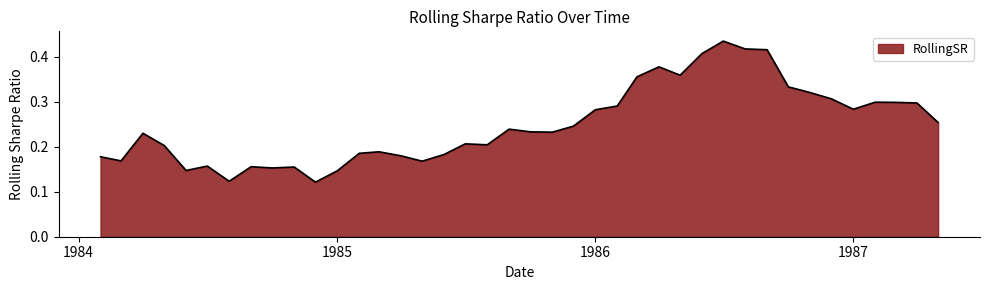

Is this an area chart (filled region under the line)?

Yes